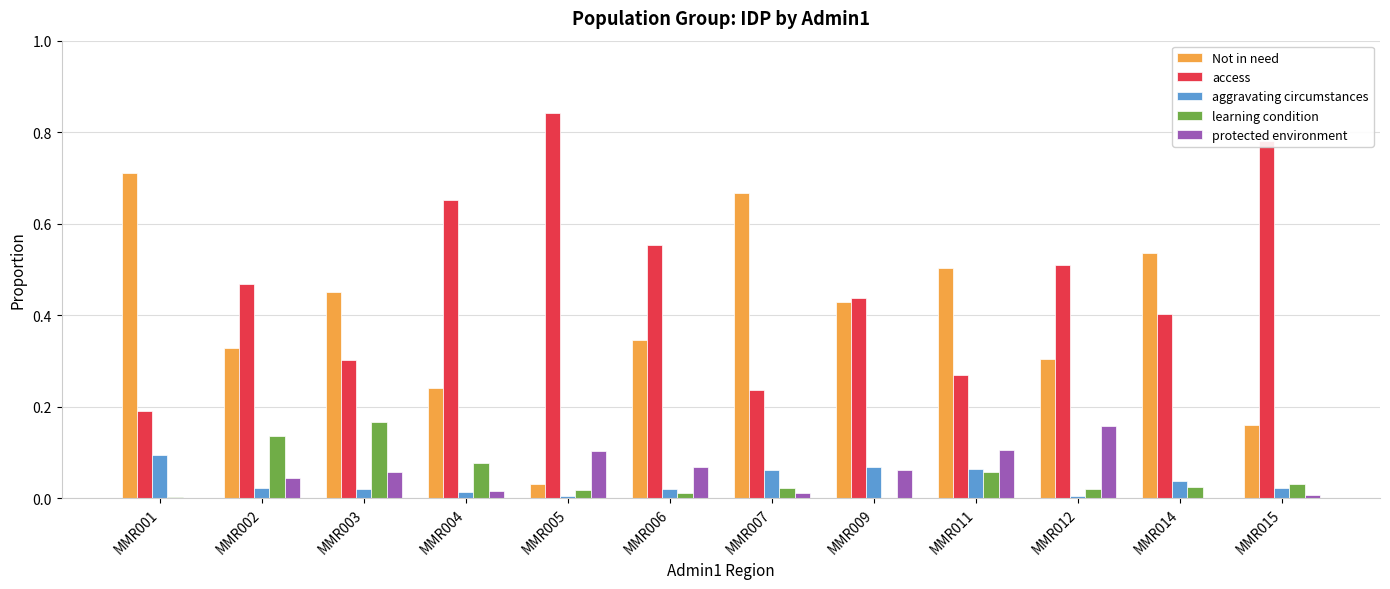

Is the value of protected environment at MMR003 greater than the value of access at MMR011?

No